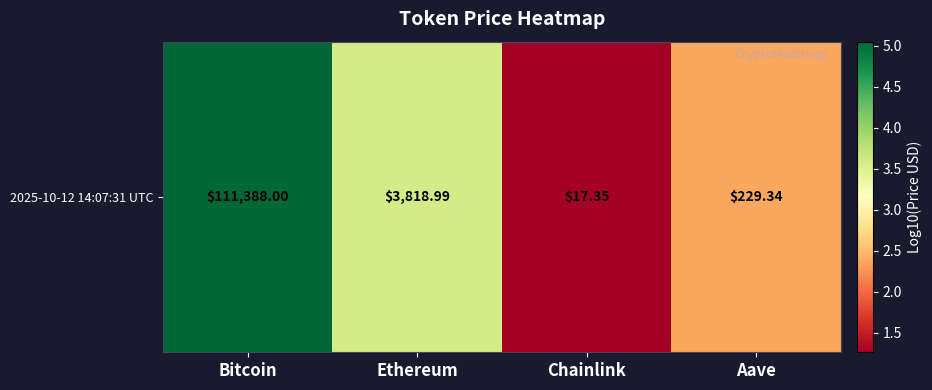

Approximately how many times larger is the value at Chainlink compared to Ethereum?

0.4